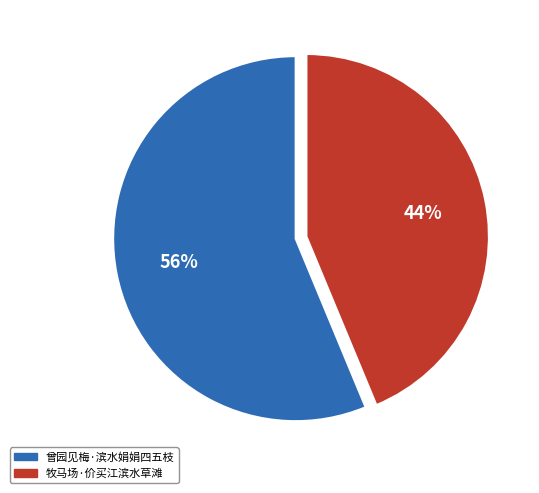

To the nearest percent, what portion does 曾园见梅·滨水娟娟四五枝 represent?

56%